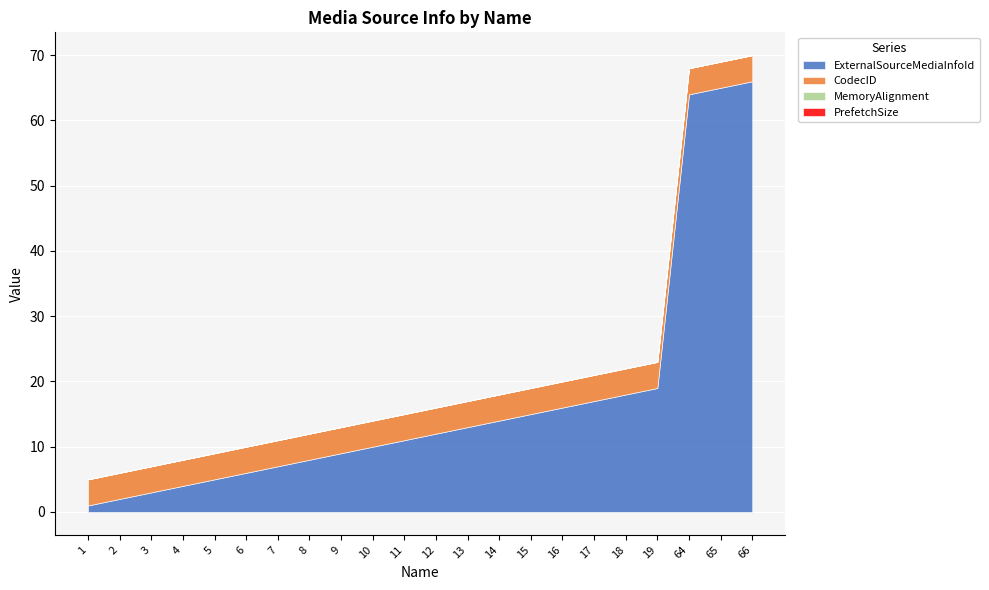

Does the chart display data point markers on the line(s)?

No